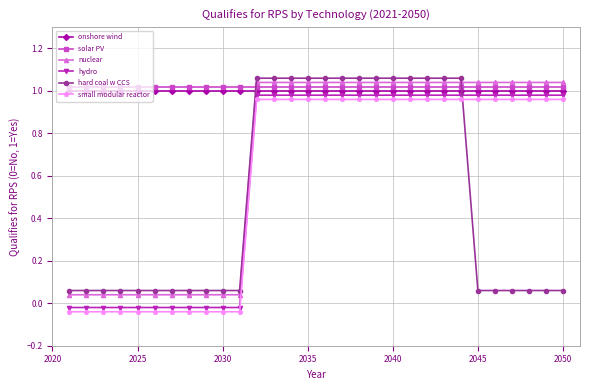

At how many categories does at least one series exceed 0?

30